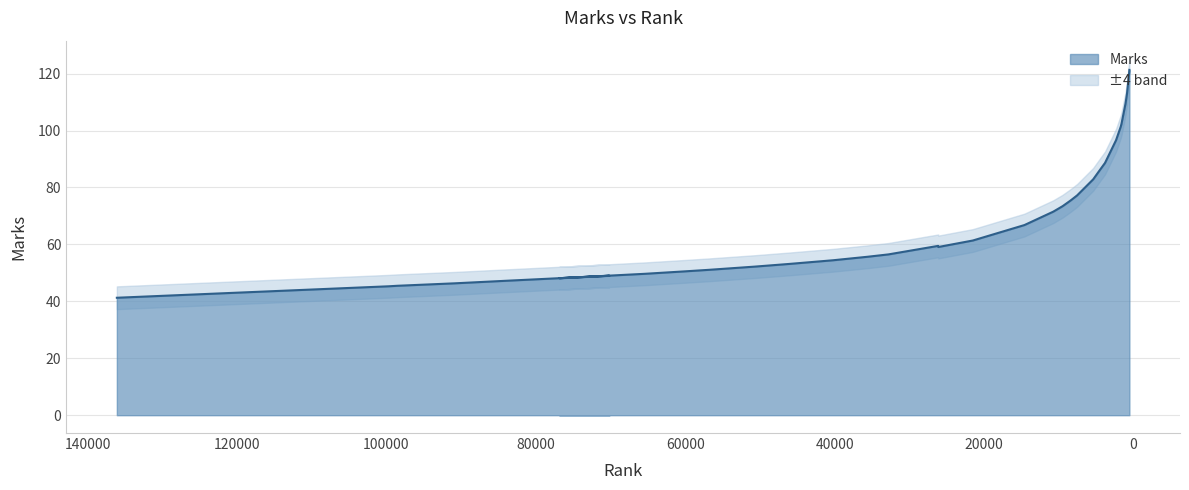

What is the smallest value displayed?

41.3